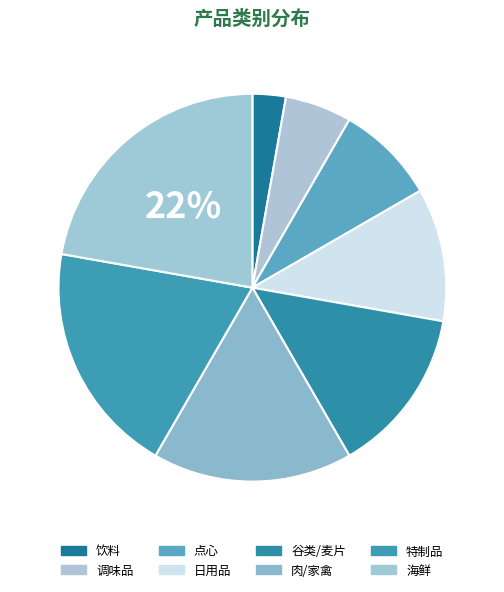

Do 特制品 and 调味品 together represent more than half of the pie?

No